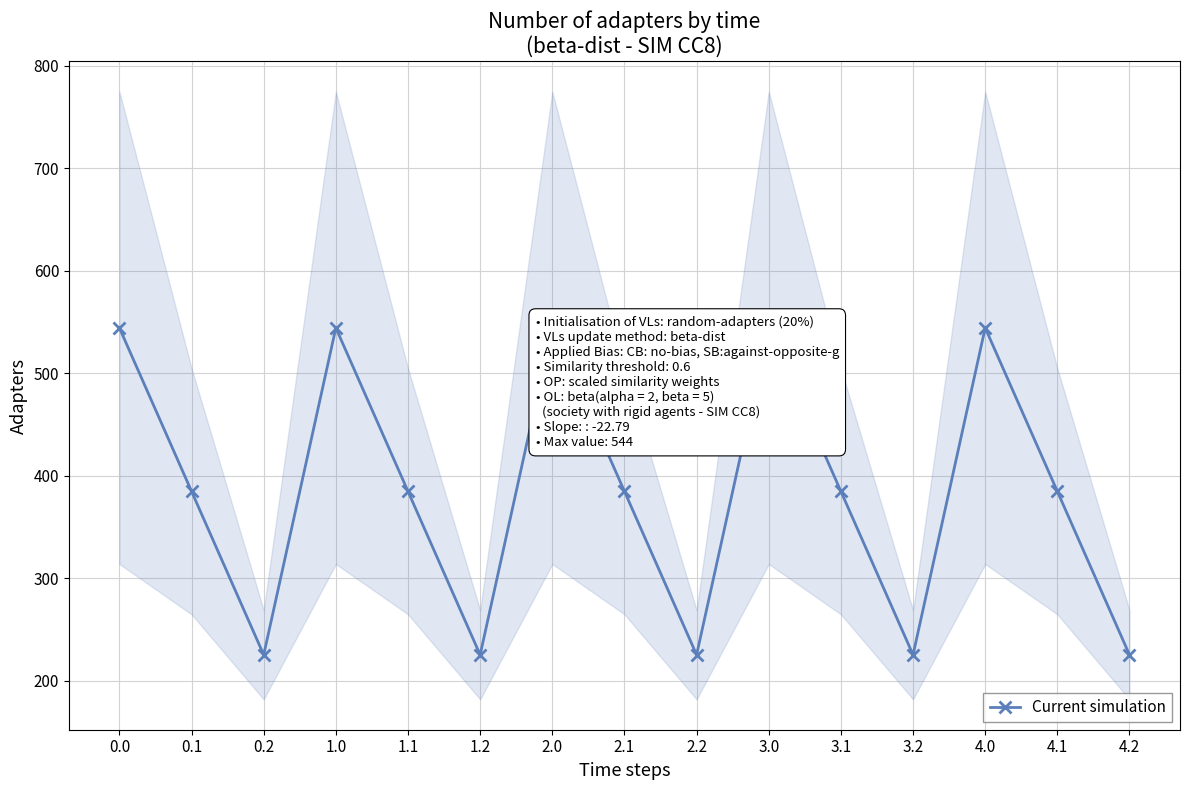

True or false: the data has more than 1 interior local peaks.

True